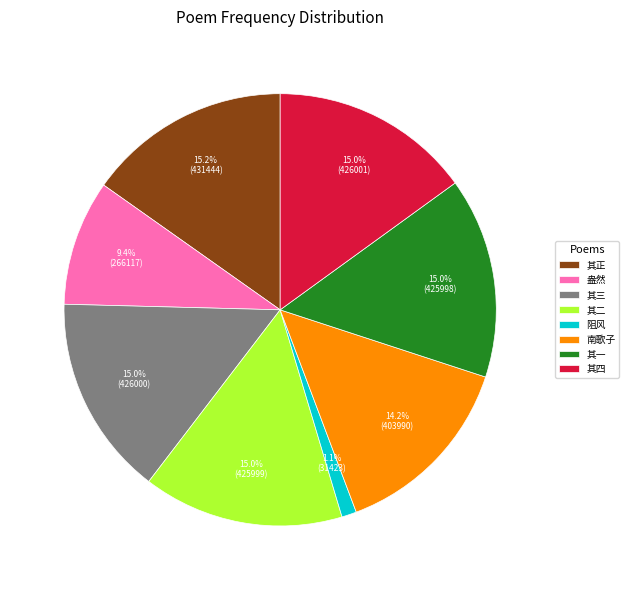

Count the number of slices in the pie.

8